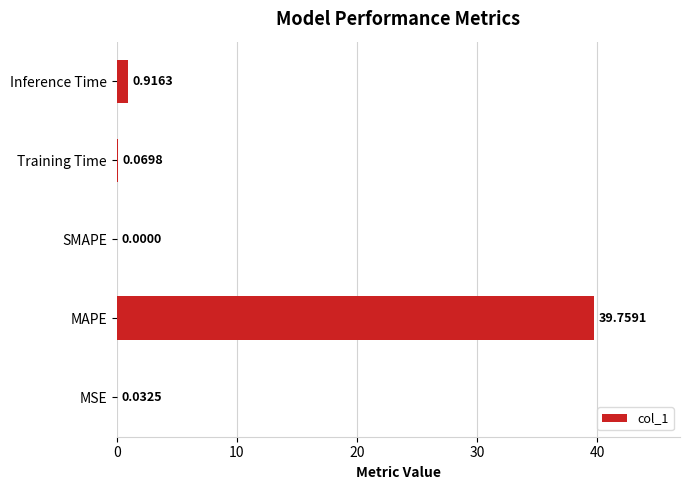

Which category has the highest value across all series?

MAPE